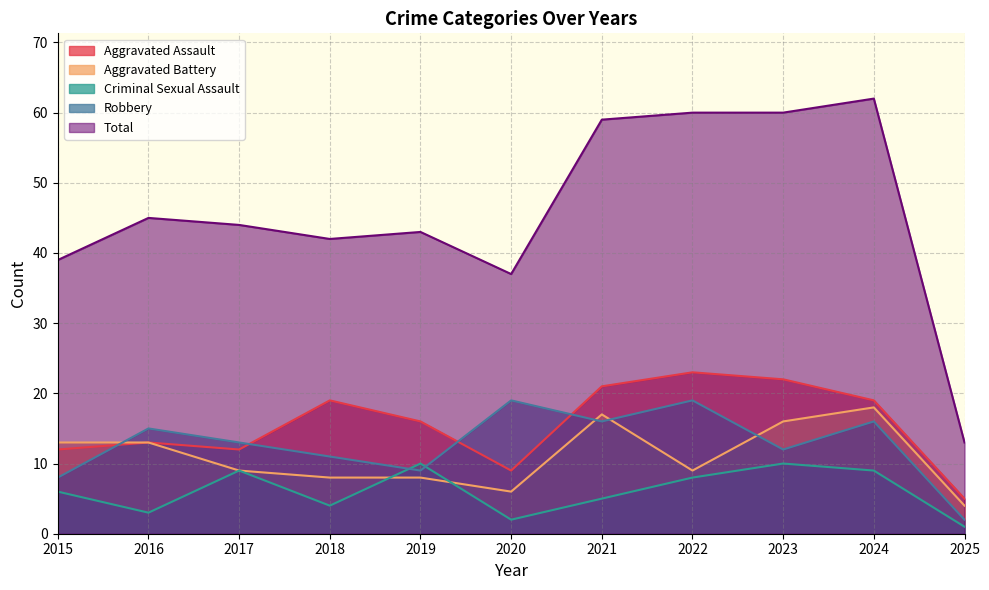

Reading right to left, what are all the values shown in this chart?

Aggravated Assault: 5	19	22	23	21	9	16	19	12	13	12
Aggravated Battery: 4	18	16	9	17	6	8	8	9	13	13
Criminal Sexual Assault: 1	9	10	8	5	2	10	4	9	3	6
Robbery: 2	16	12	19	16	19	9	11	13	15	8
Total: 13	62	60	60	59	37	43	42	44	45	39